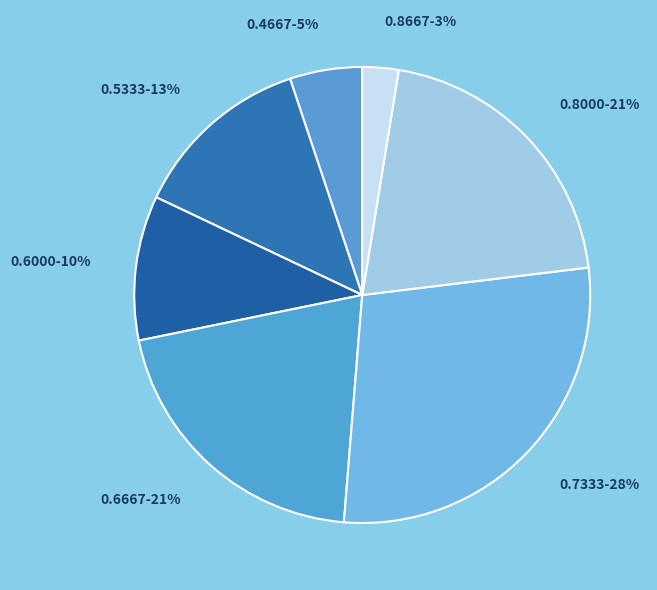

Between 0.6667-21% and 0.7333-28%, which is larger?

0.7333-28%